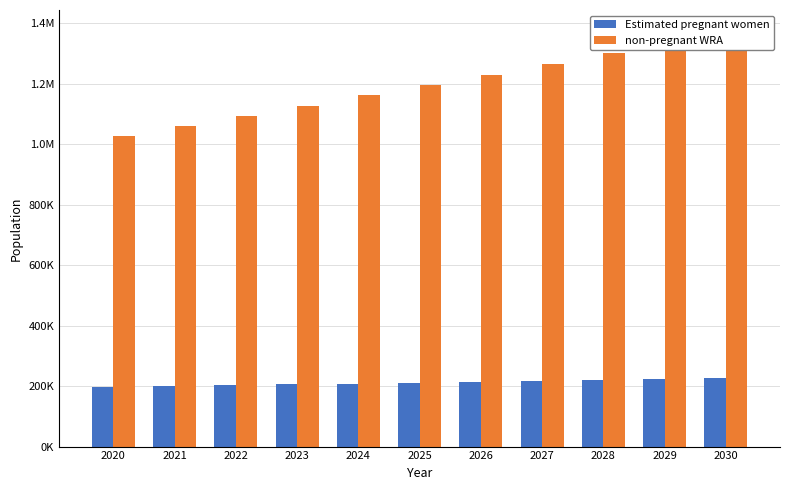

Reading left to right, transcribe all the data shown in this chart.

Estimated pregnant women: 2020=197042.3	2021=199917.8	2022=202805.6	2023=205664.7	2024=208530.0	2025=211361.0	2026=214201.6	2027=217002.9	2028=219762.6	2029=222478.4	2030=225148.0
non-pregnant WRA: 2020=1026957.7	2021=1059082.2	2022=1092194.4	2023=1125335.3	2024=1161470.0	2025=1195639.0	2026=1229798.4	2027=1265997.1	2028=1301237.4	2029=1337521.6	2030=1374852.0